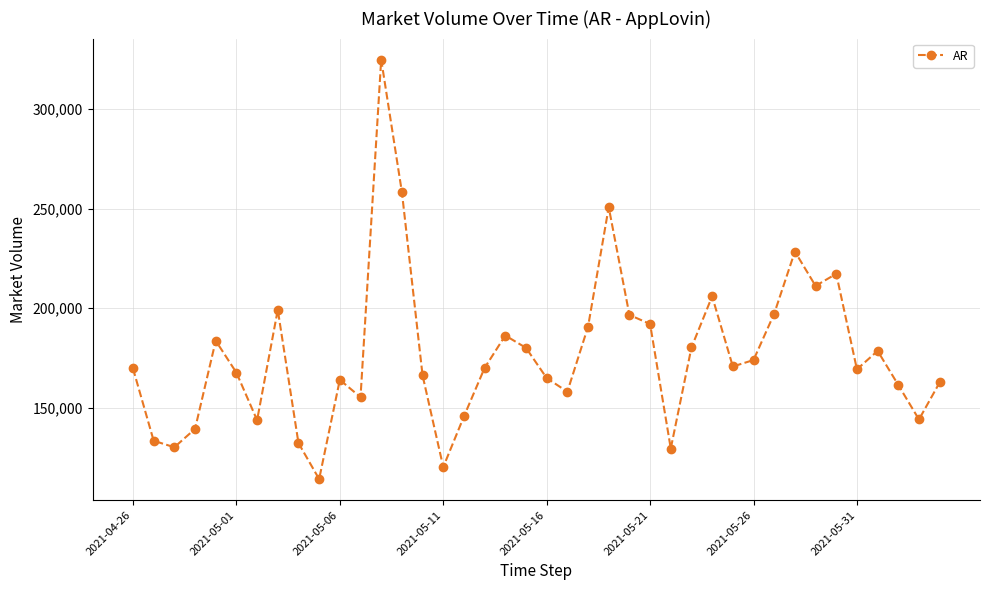

What is the smallest value displayed?

114193